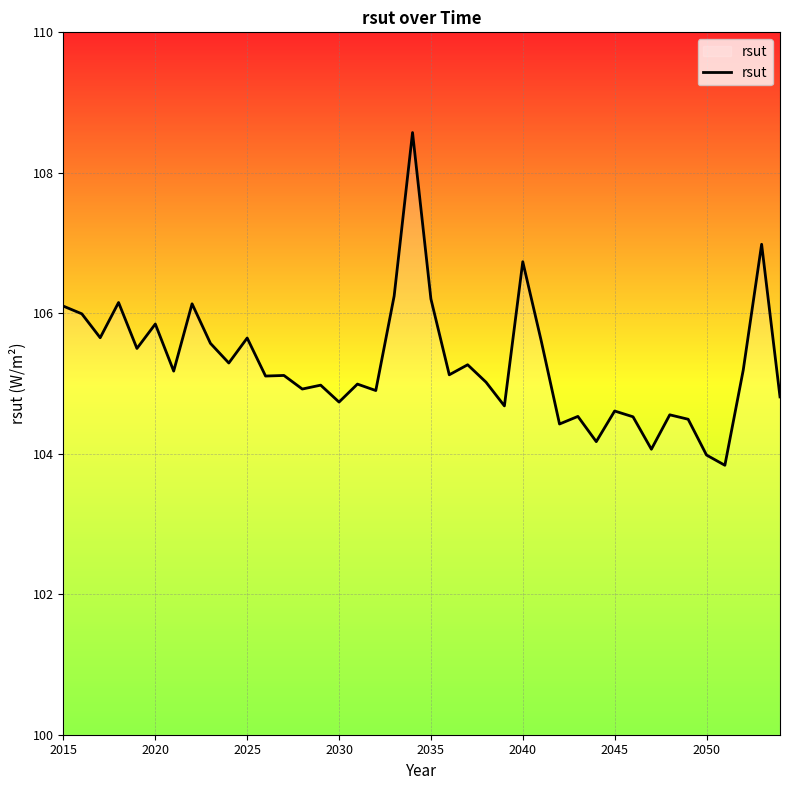

What is the smallest value displayed?

103.8